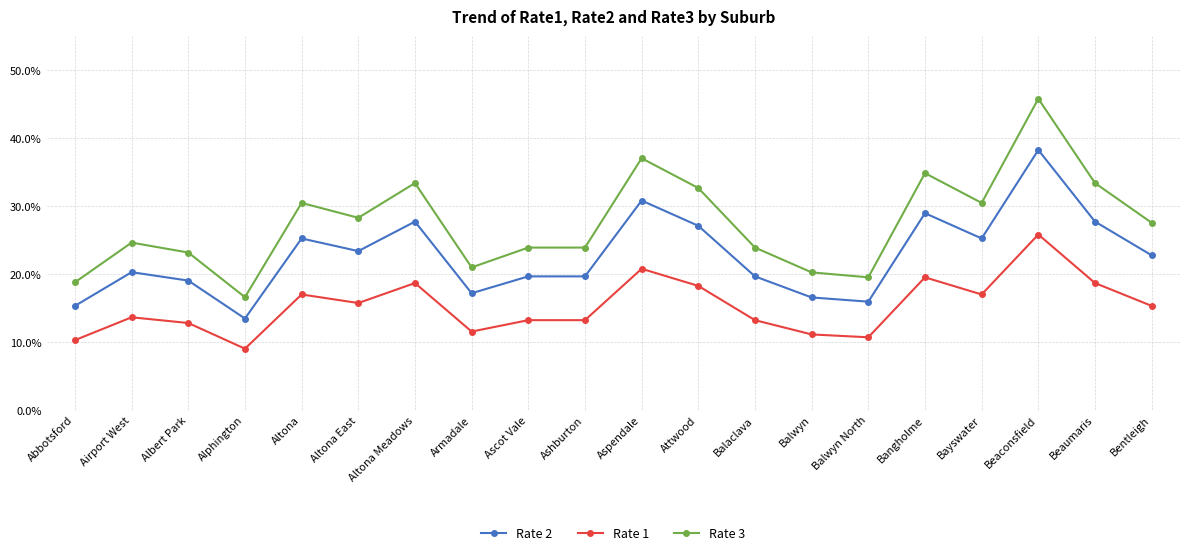

Is the value of Rate 1 at Balwyn greater than the value of Rate 2 at Balwyn North?

No